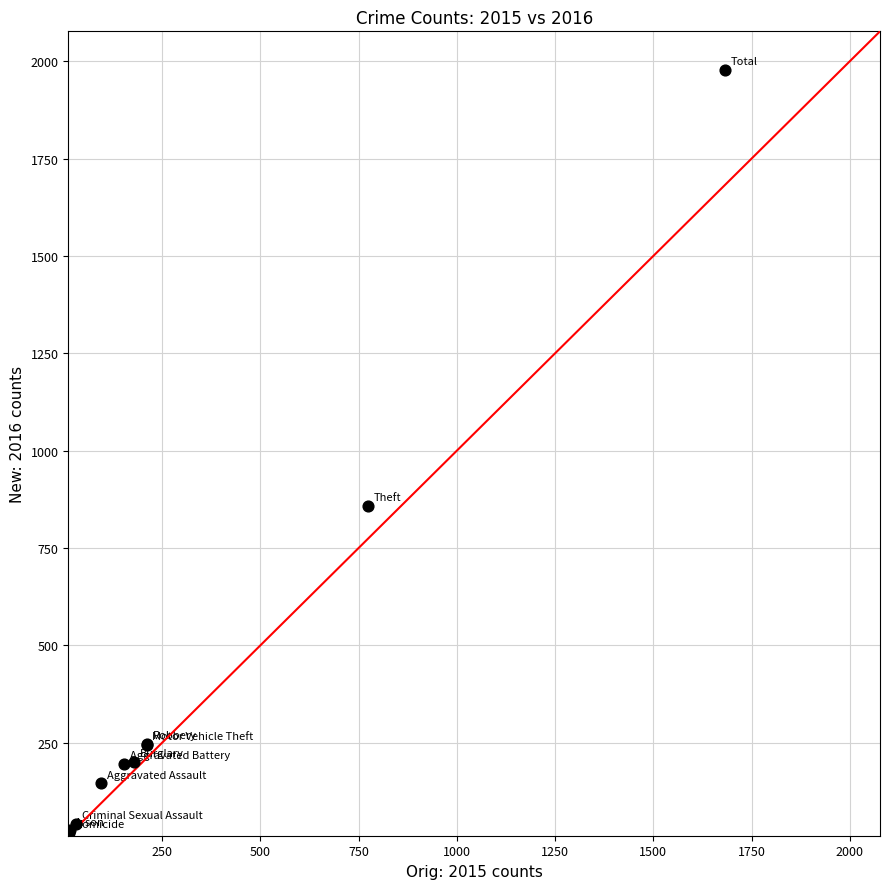

What Y value in the scatter plot is closest to 998?

858